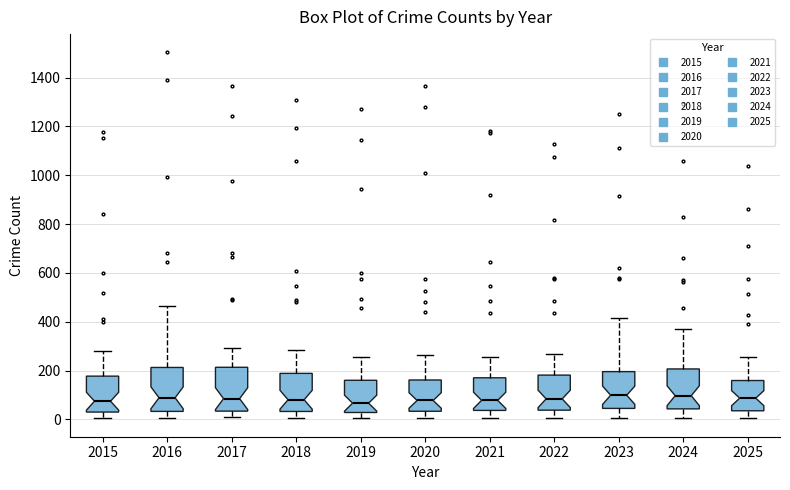

Reading left to right, read every box against the y-axis: the position of its median line, the range the box covers, and the ends of its whiskers. The values are not printed on the chart, so give them approximately, as read against the axis.

2015: median 80, box 40 to 180, whiskers 0 to 280
2016: median 80, box 40 to 220, whiskers 0 to 460
2017: median 80, box 40 to 220, whiskers 0 to 300
2018: median 80, box 40 to 180, whiskers 0 to 280
2019: median 60, box 20 to 160, whiskers 0 to 260
2020: median 80, box 40 to 160, whiskers 0 to 260
2021: median 80, box 40 to 180, whiskers 0 to 260
2022: median 80, box 40 to 180, whiskers 0 to 260
2023: median 100, box 40 to 200, whiskers 0 to 420
2024: median 100, box 40 to 200, whiskers 0 to 360
2025: median 80, box 40 to 160, whiskers 0 to 260